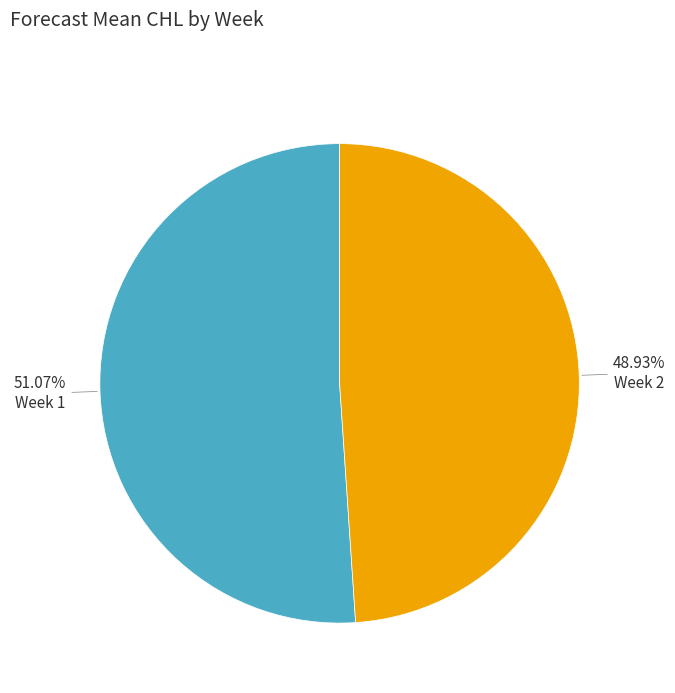

Is there any slice that represents more than half of the pie?

Yes